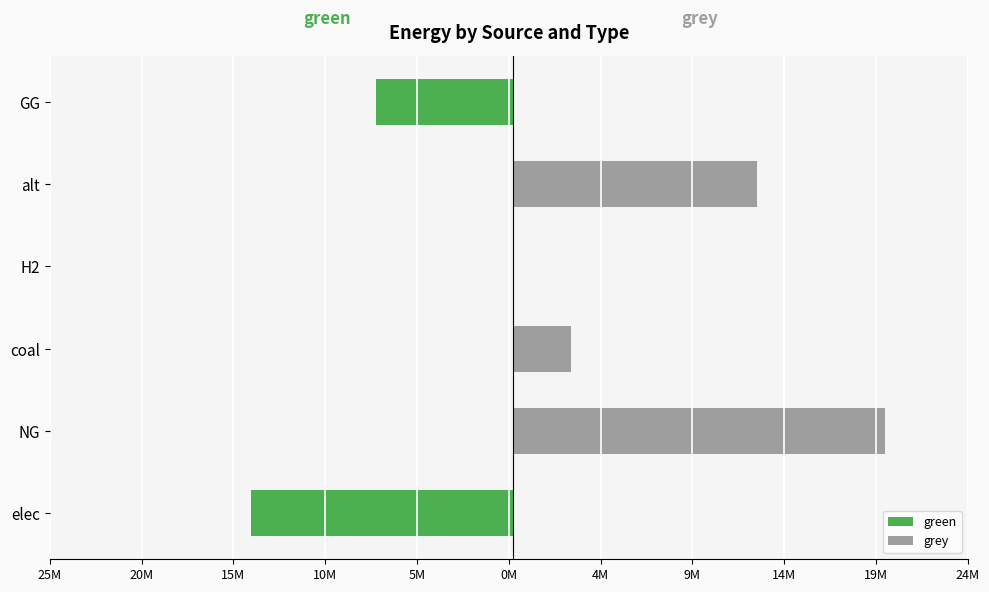

What is the total value across all series at coal?

3153787.8